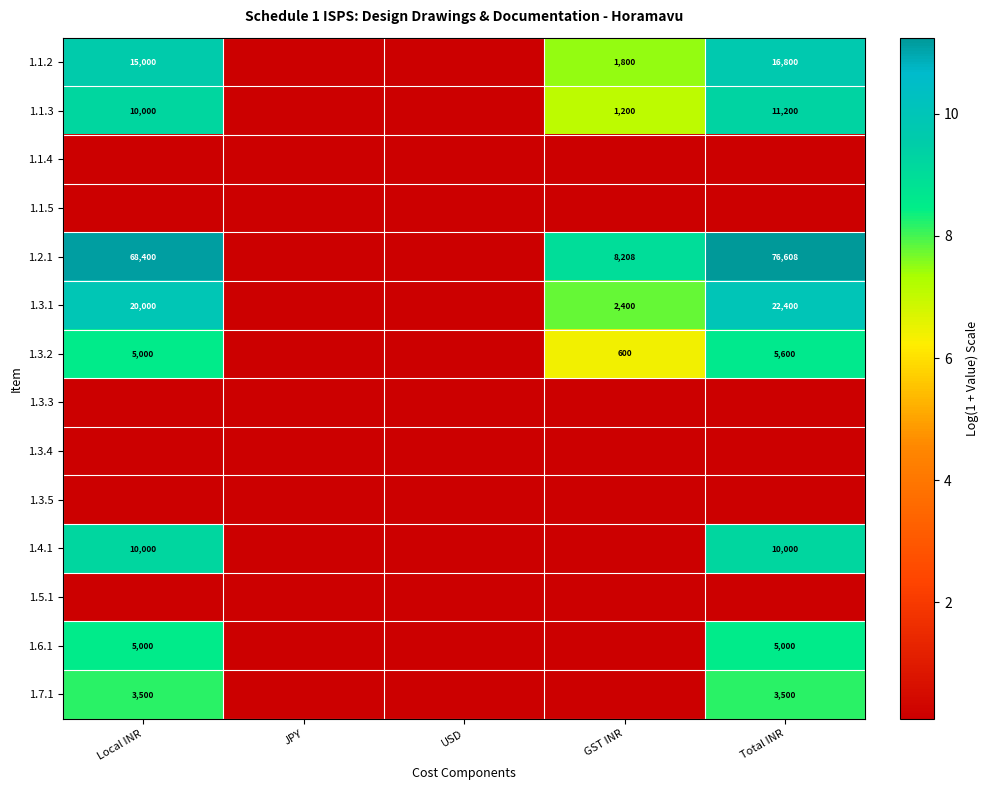

Which series has the largest range (max minus min)?

1.2.1